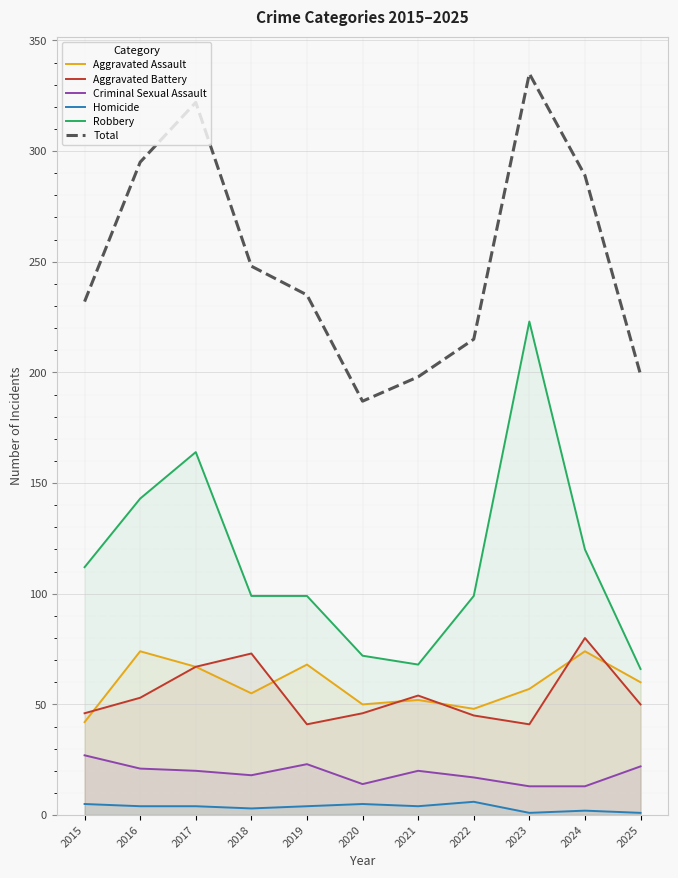

True or false: Aggravated Battery has a value of 15 at 2021.

False